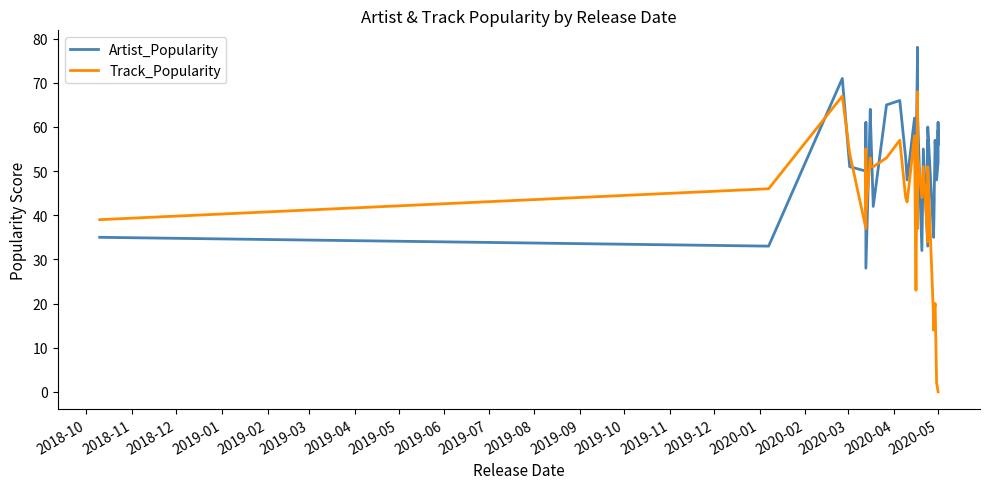

What is the sum of all Track_Popularity values?

1492